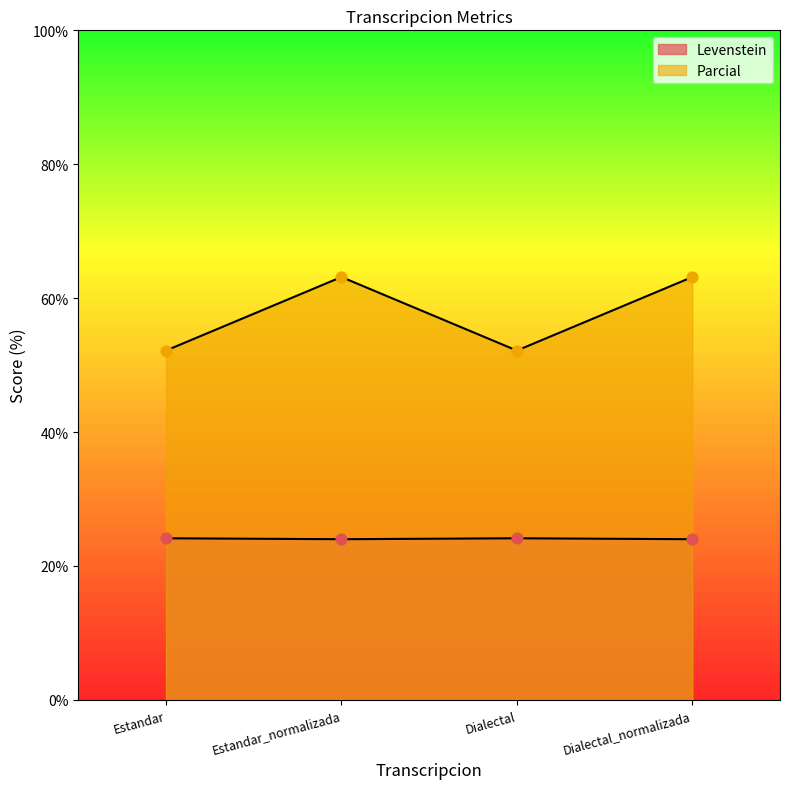

At how many categories does at least one series exceed 54?

2